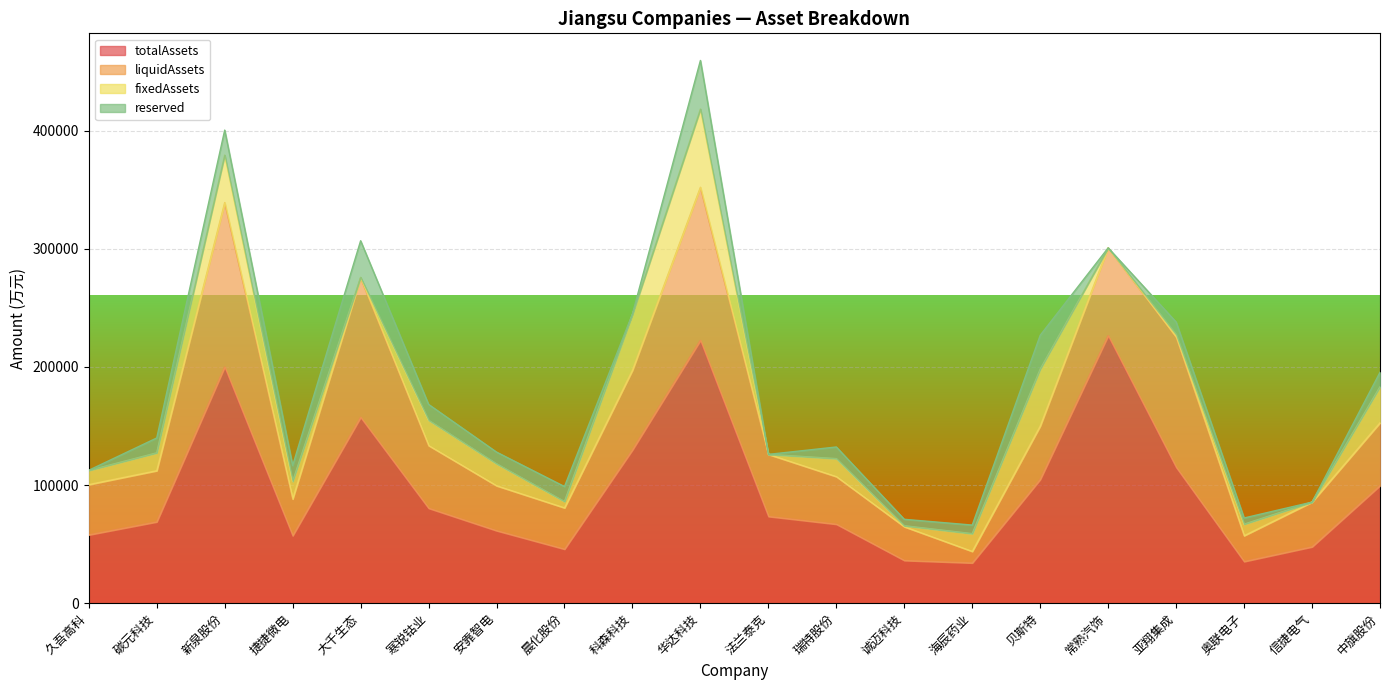

Which series changed the most between 常熟汽饰 and 亚翔集成?

totalAssets